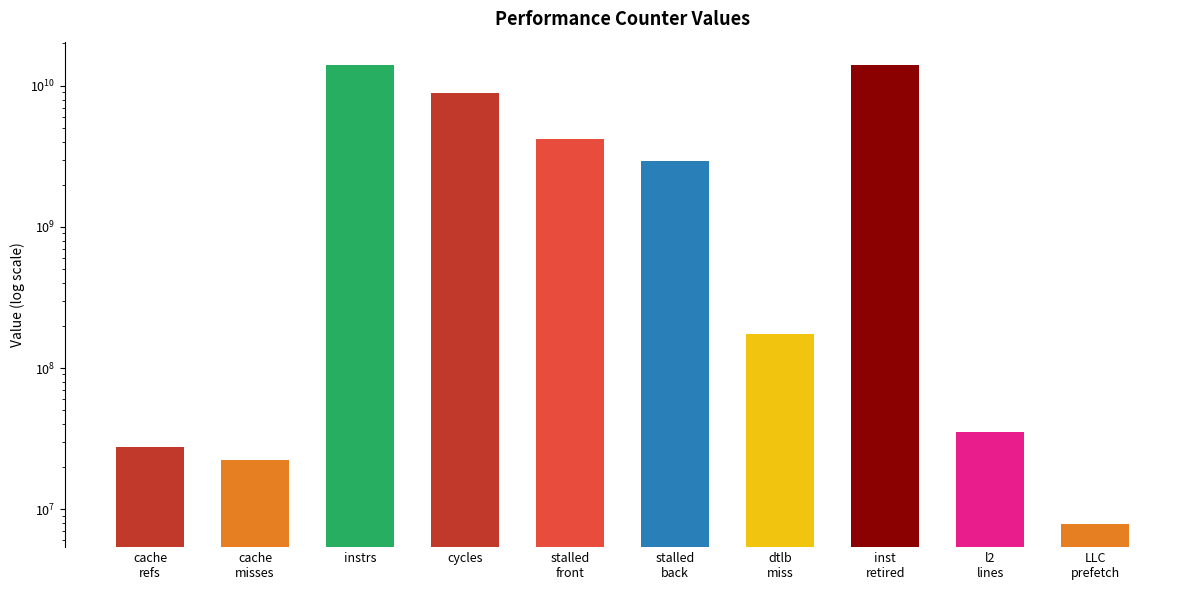

How many values exceed 2936466002?

4